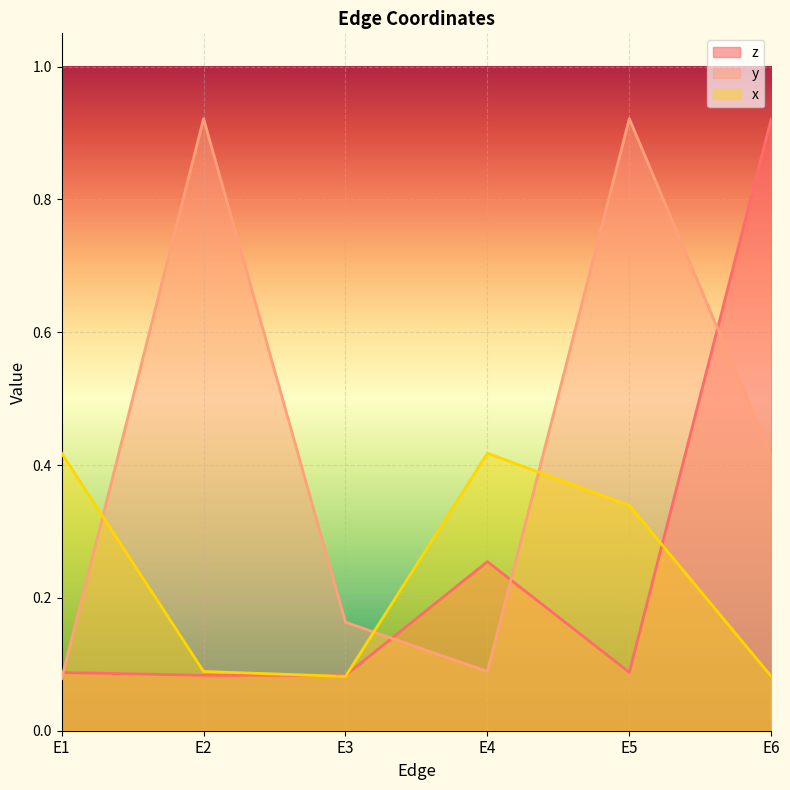

What is the difference between the highest and lowest values at E4?

0.3